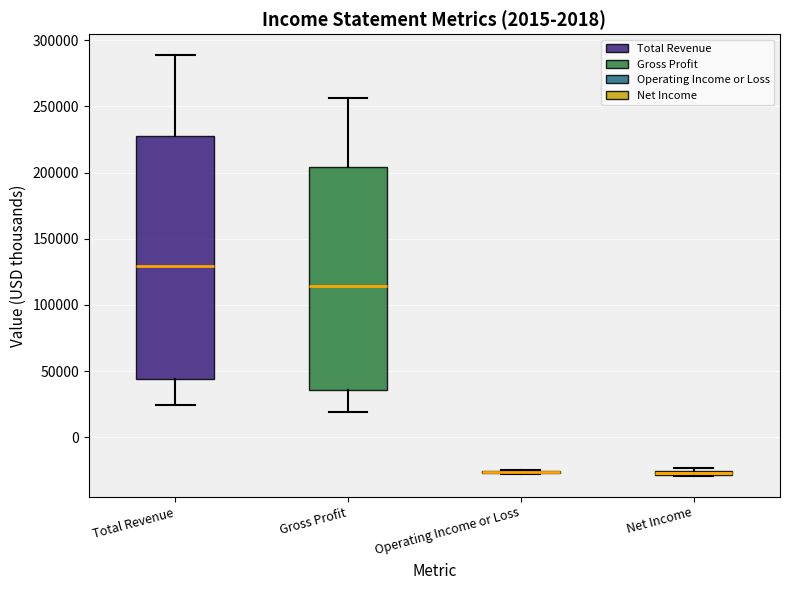

Which box is the tallest, from its lower edge to its upper edge?

Total Revenue